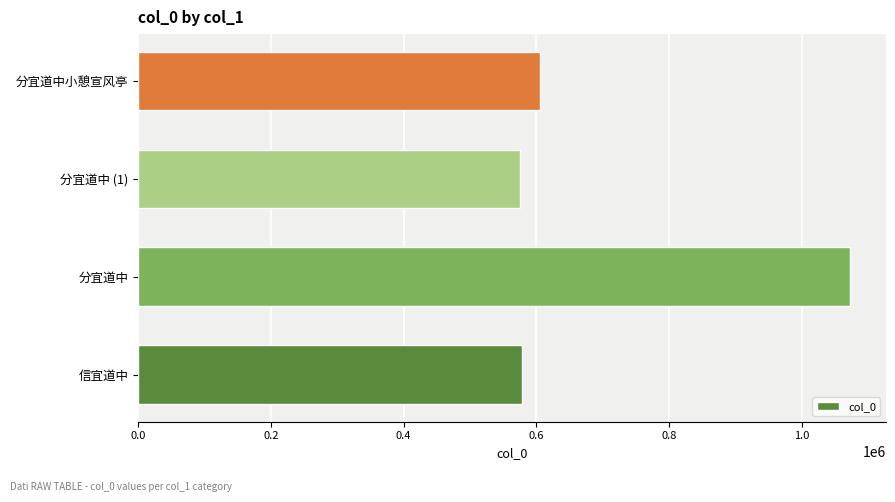

What is the smallest value displayed?

575351